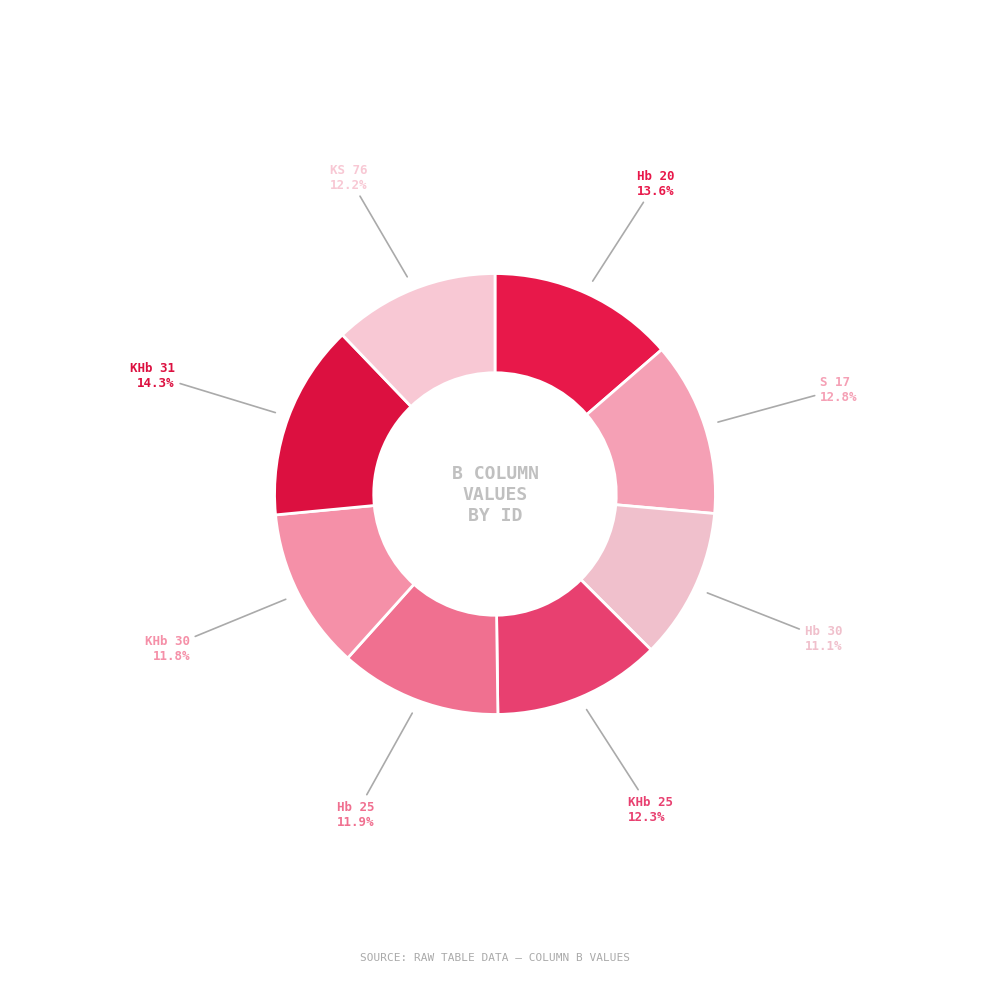

How many segments does this pie chart have?

8